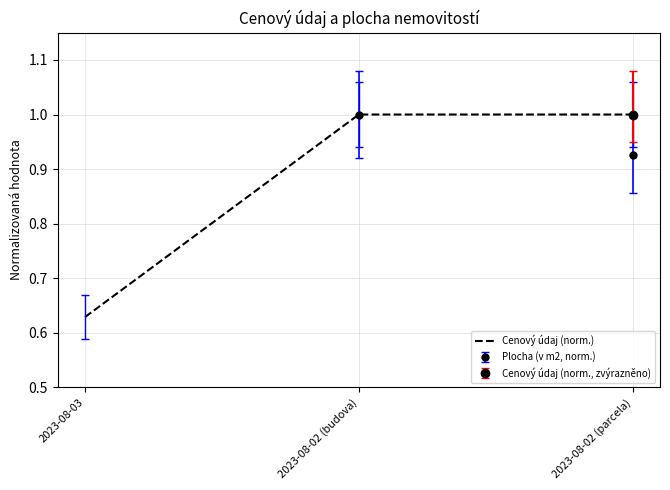

What is the label of the 2nd point from the right?

2023-08-02 (budova)